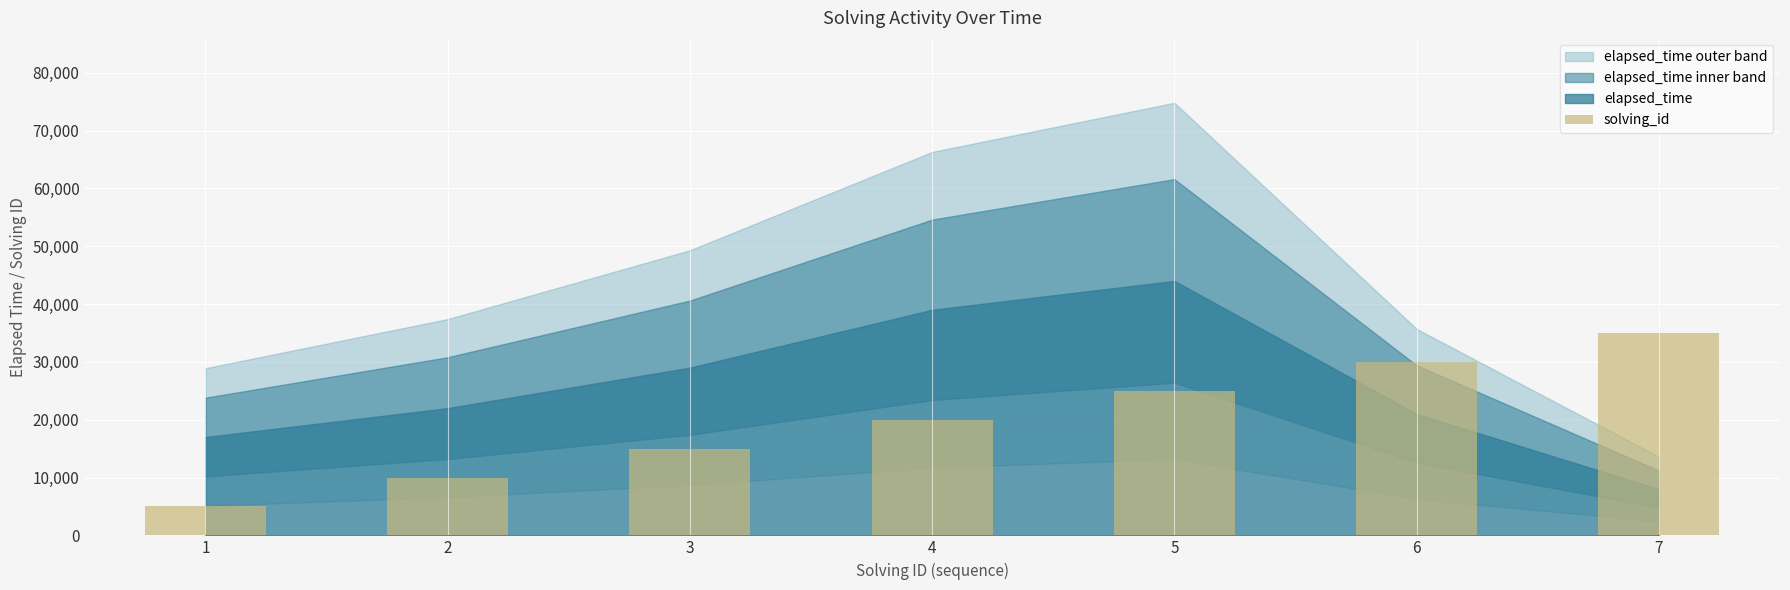

How many values are below 20000?

3